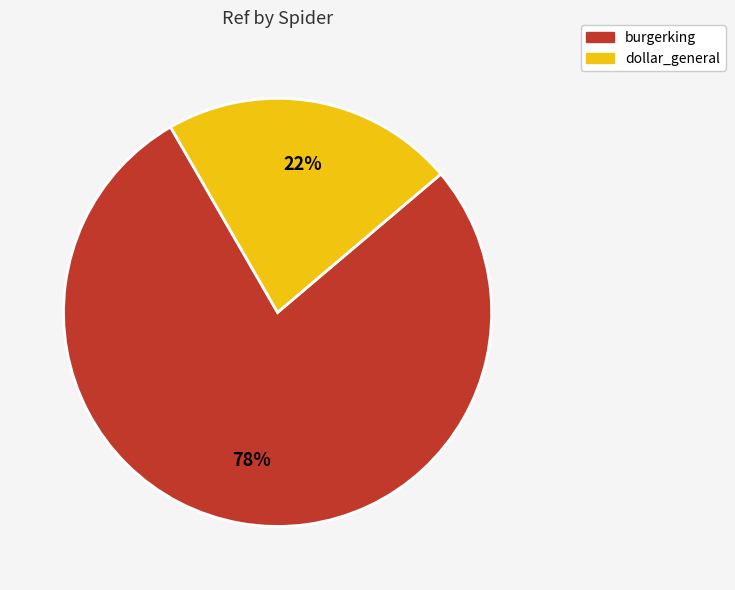

How many segments does this pie chart have?

2